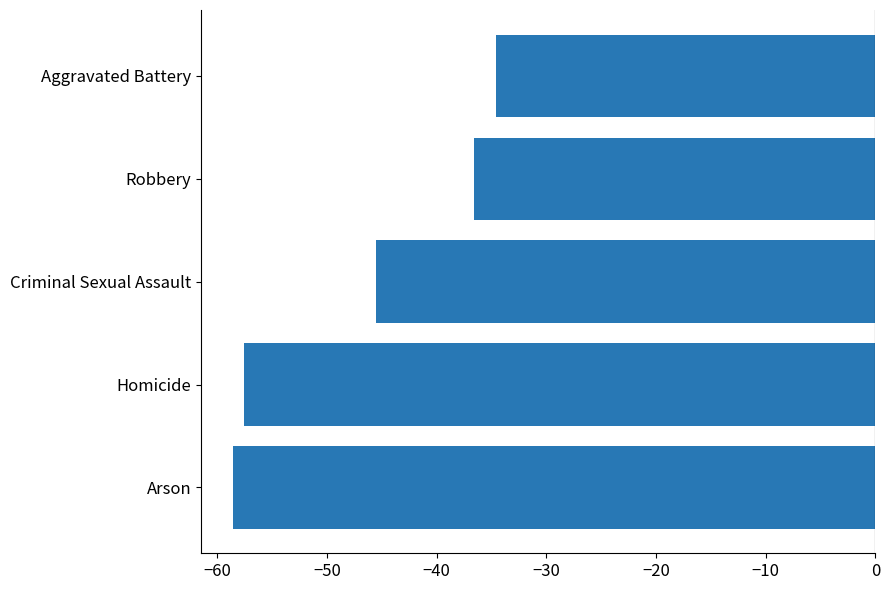

Count the number of values greater than -45.

2